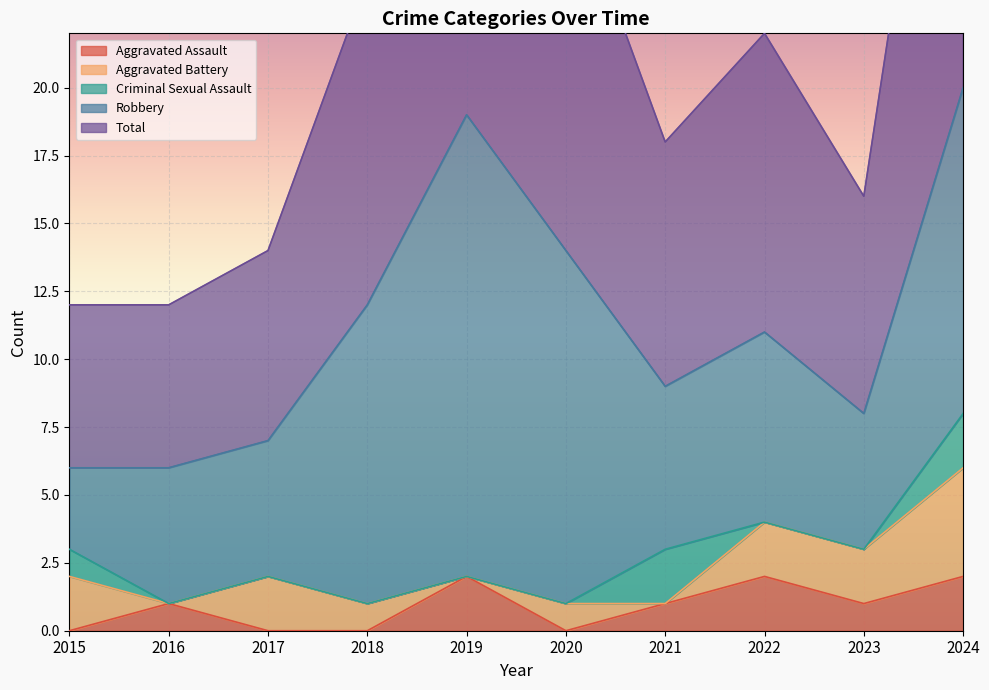

At which category is the sum across all series the highest?

2024